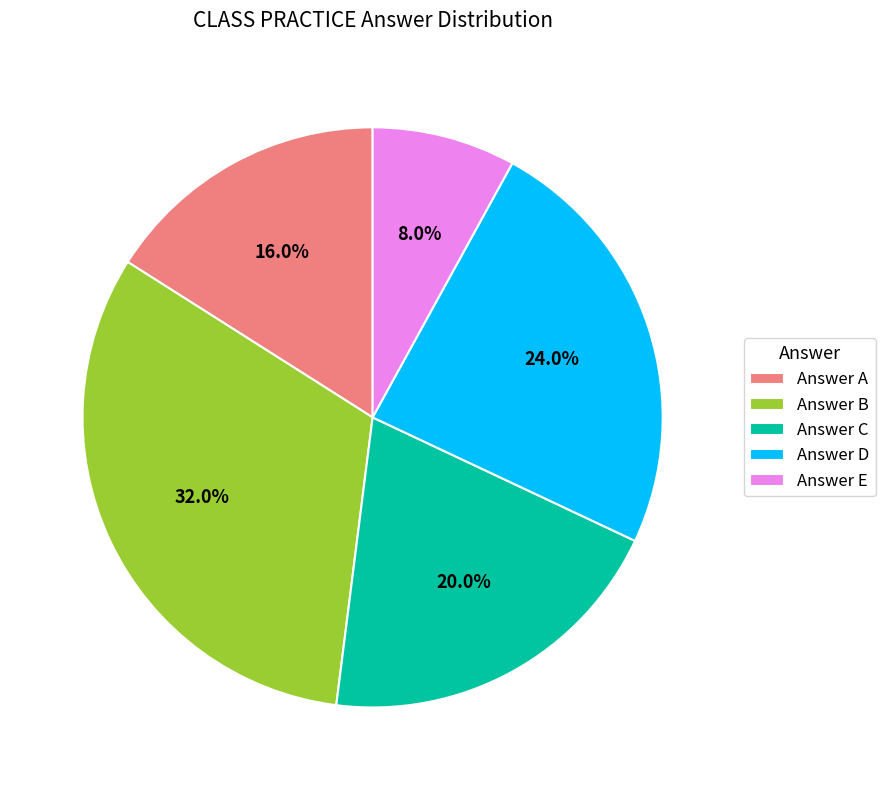

Count the number of slices in the pie.

5